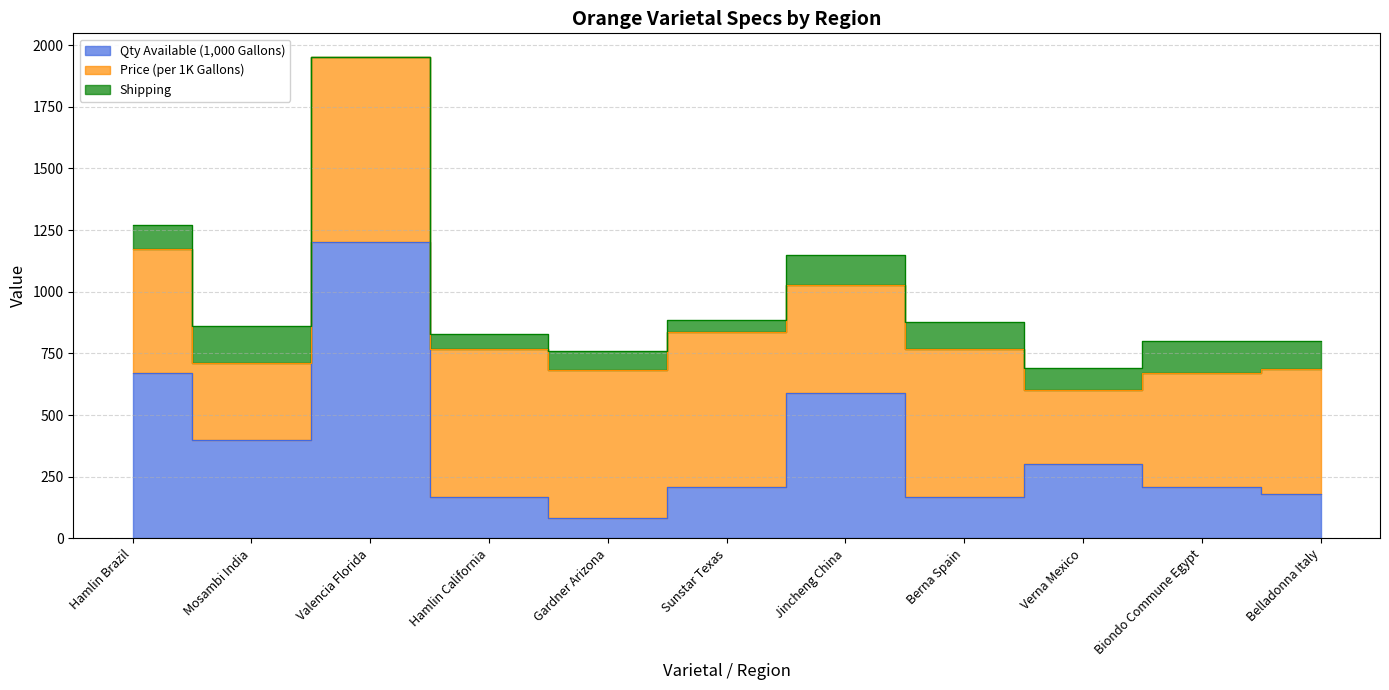

Rank the categories by Shipping value from lowest to highest.

Valencia Florida, Sunstar Texas, Hamlin California, Gardner Arizona, Verna Mexico, Hamlin Brazil, Berna Spain, Belladonna Italy, Jincheng China, Biondo Commune Egypt, Mosambi India